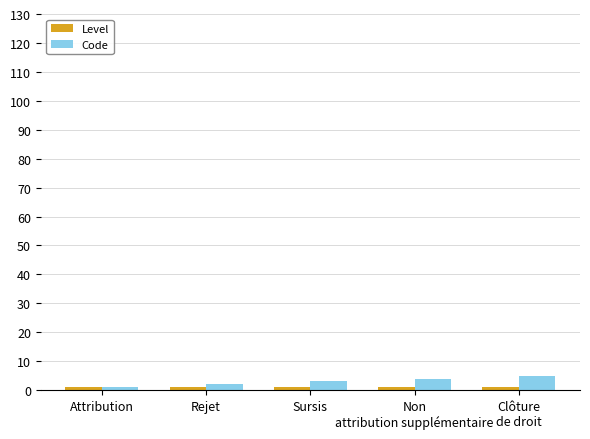

What is the difference between the maximum and minimum values in the Code series?

4